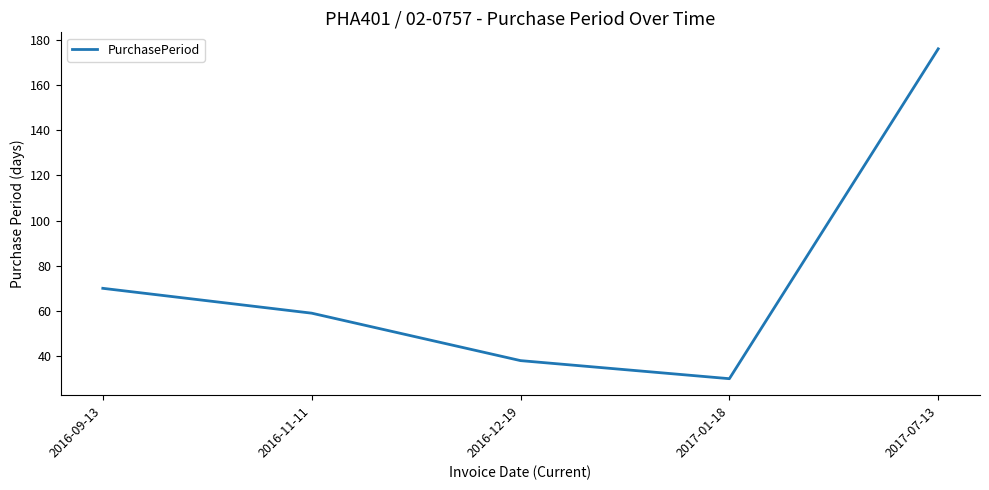

Where does the data first go above 59?

2016-09-13